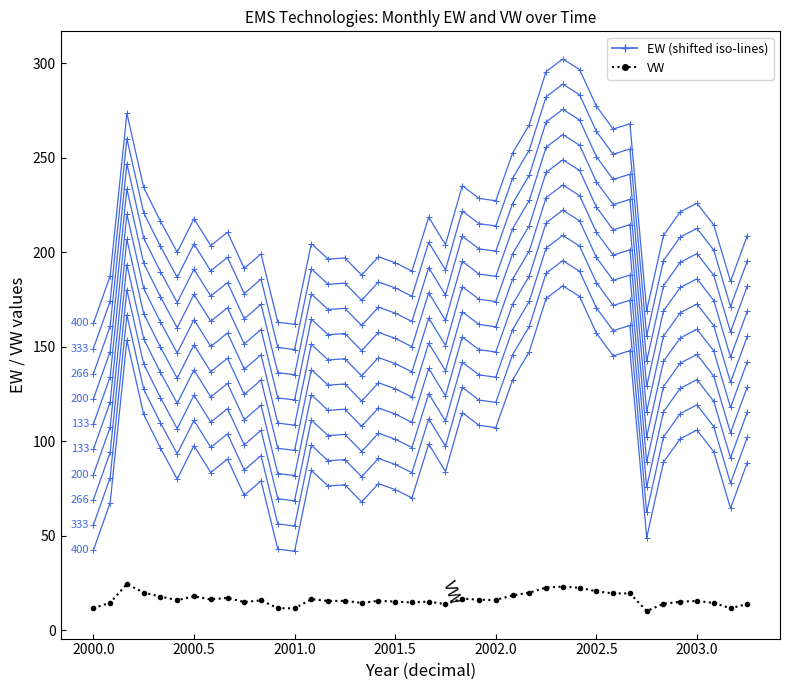

Count the number of categories in the chart.

40